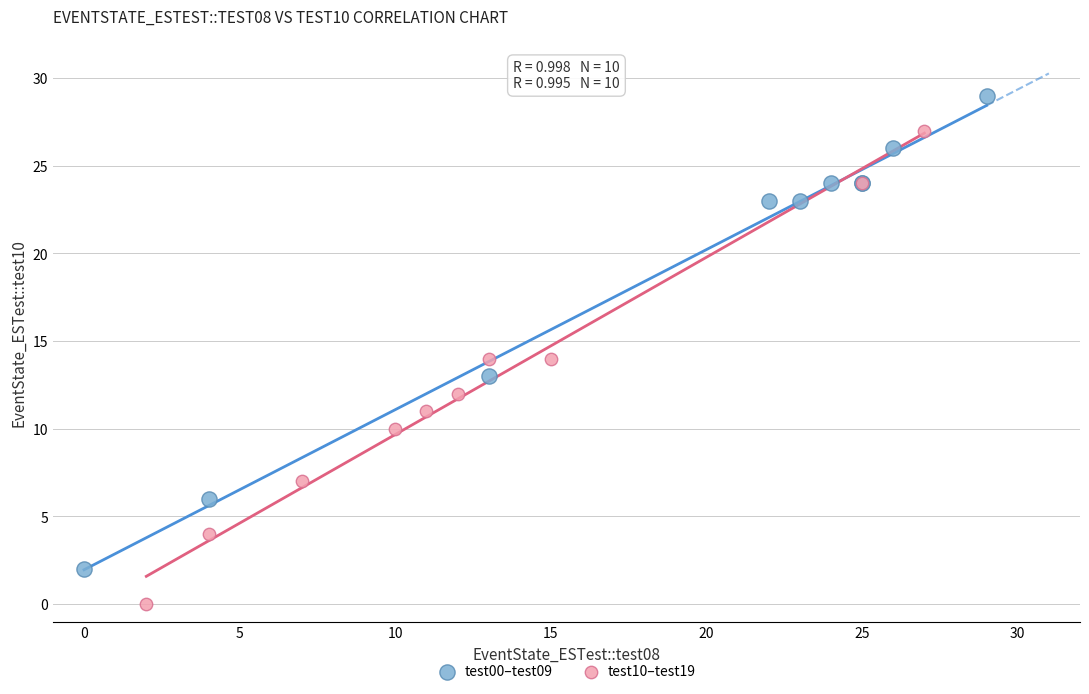

Which series reaches the minimum Y coordinate?

test10–test19